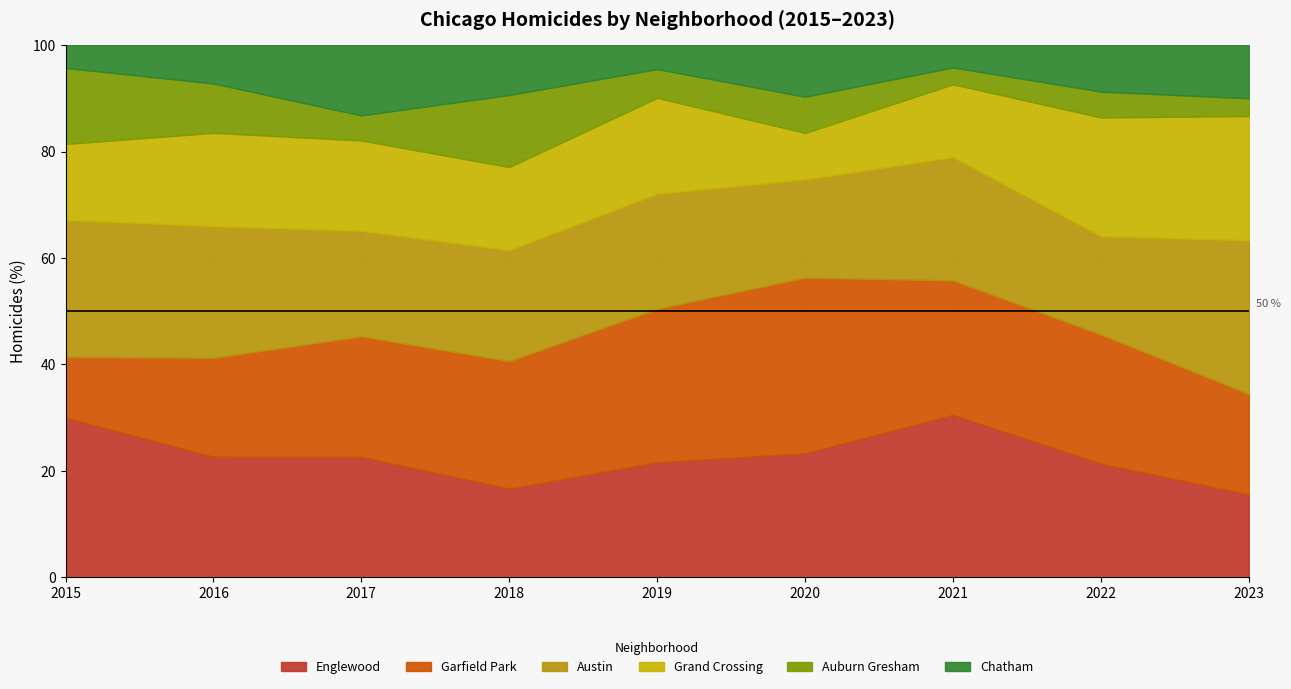

What is the difference between the maximum and minimum values in the Englewood series?

15.0